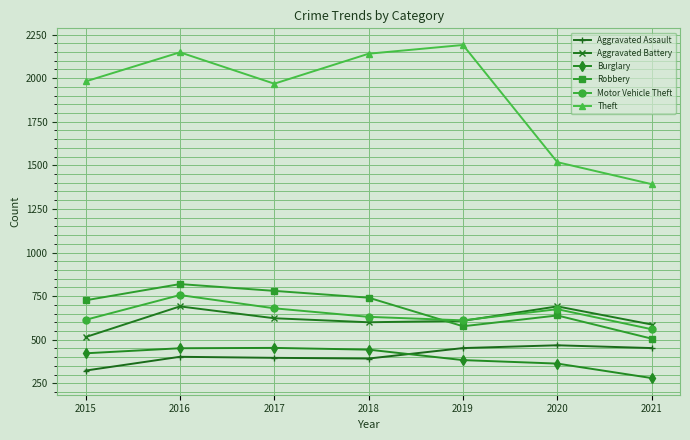

True or false: Theft has more than 2 points higher than both neighbors.

False